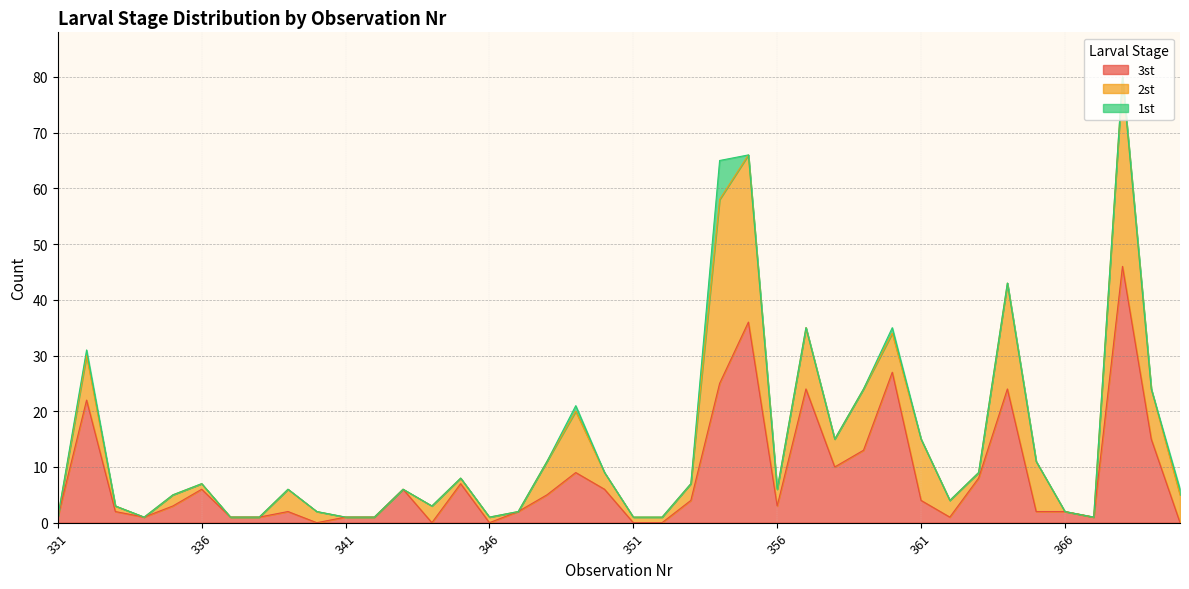

The value of 1st at 356 is -2. True or false?

False